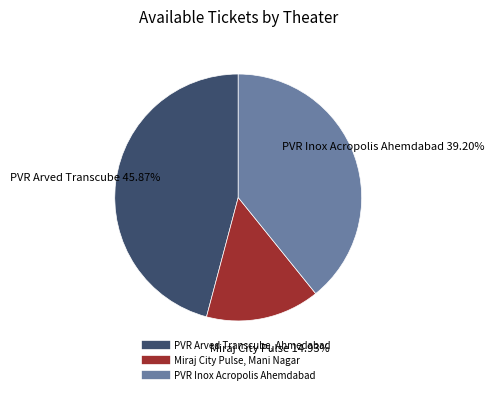

Approximately how many times larger is the value at Miraj City Pulse, Mani Nagar compared to PVR Arved Transcube, Ahmedabad?

0.3